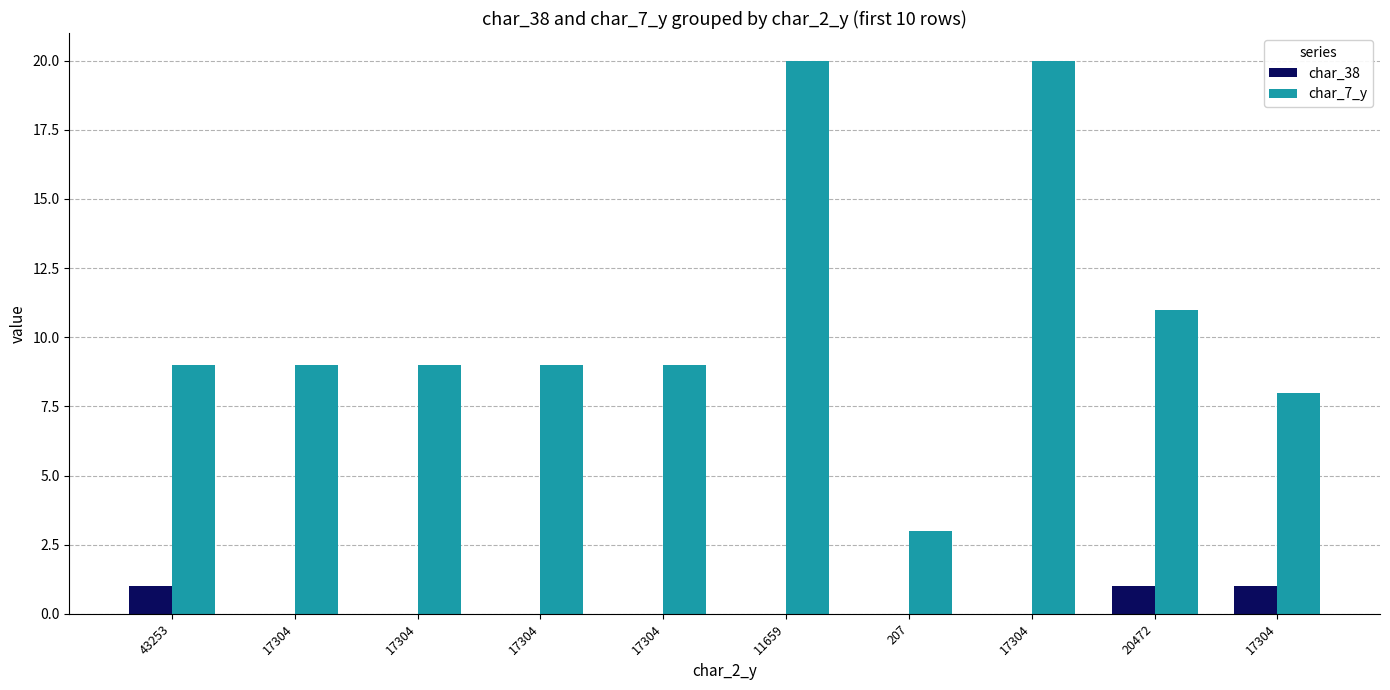

Count the char_38 values in the range 0 to 1.

10